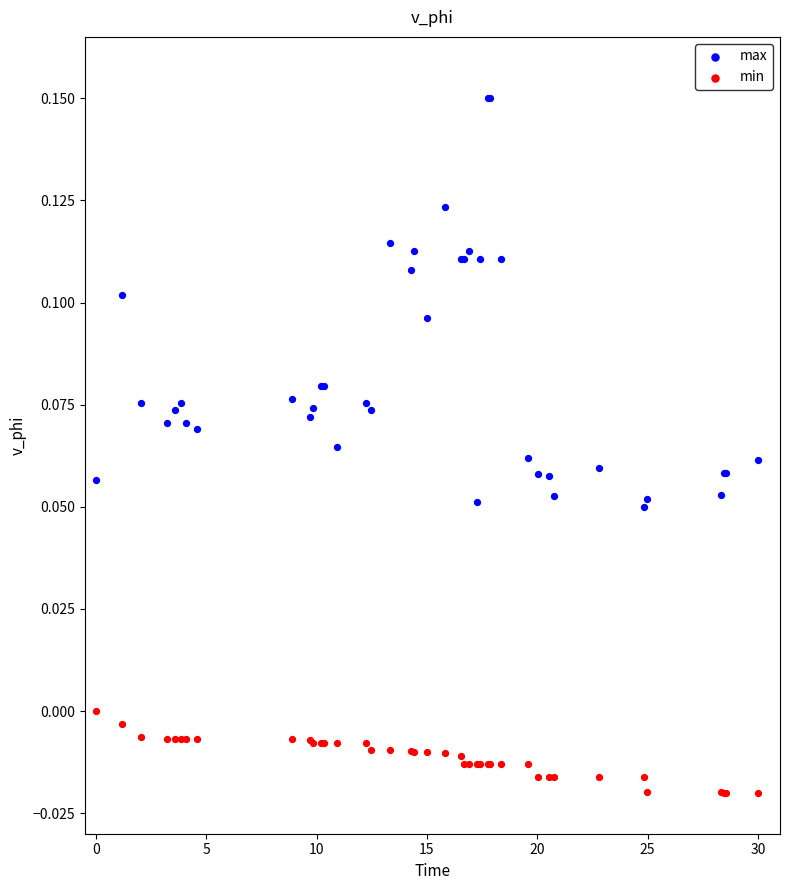

What is the X range (max minus min) for the scatter plot?

30.0